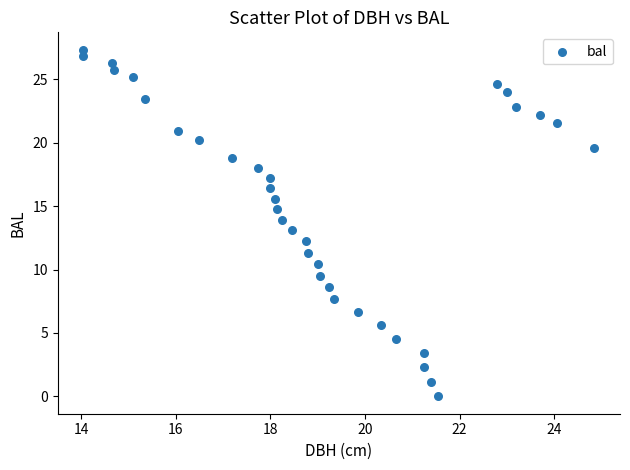

What is the range of Y values (max minus min)?

27.3